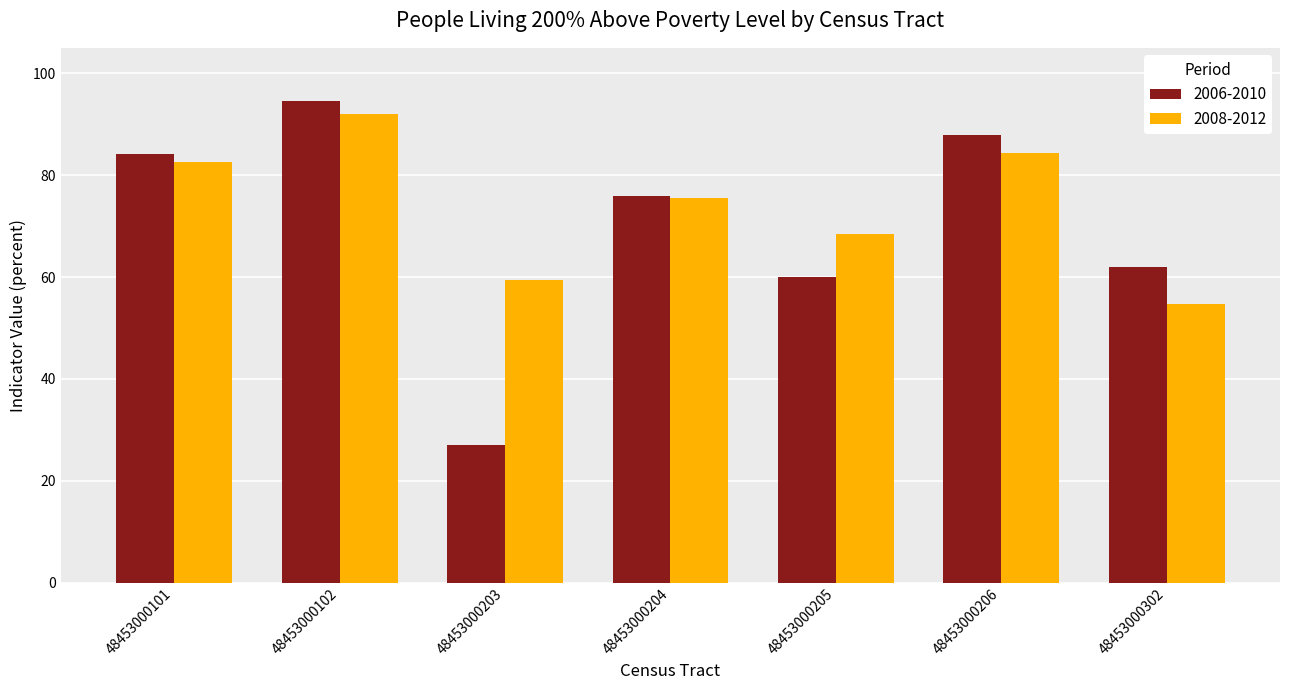

Which label corresponds to the largest value in the chart?

48453000102